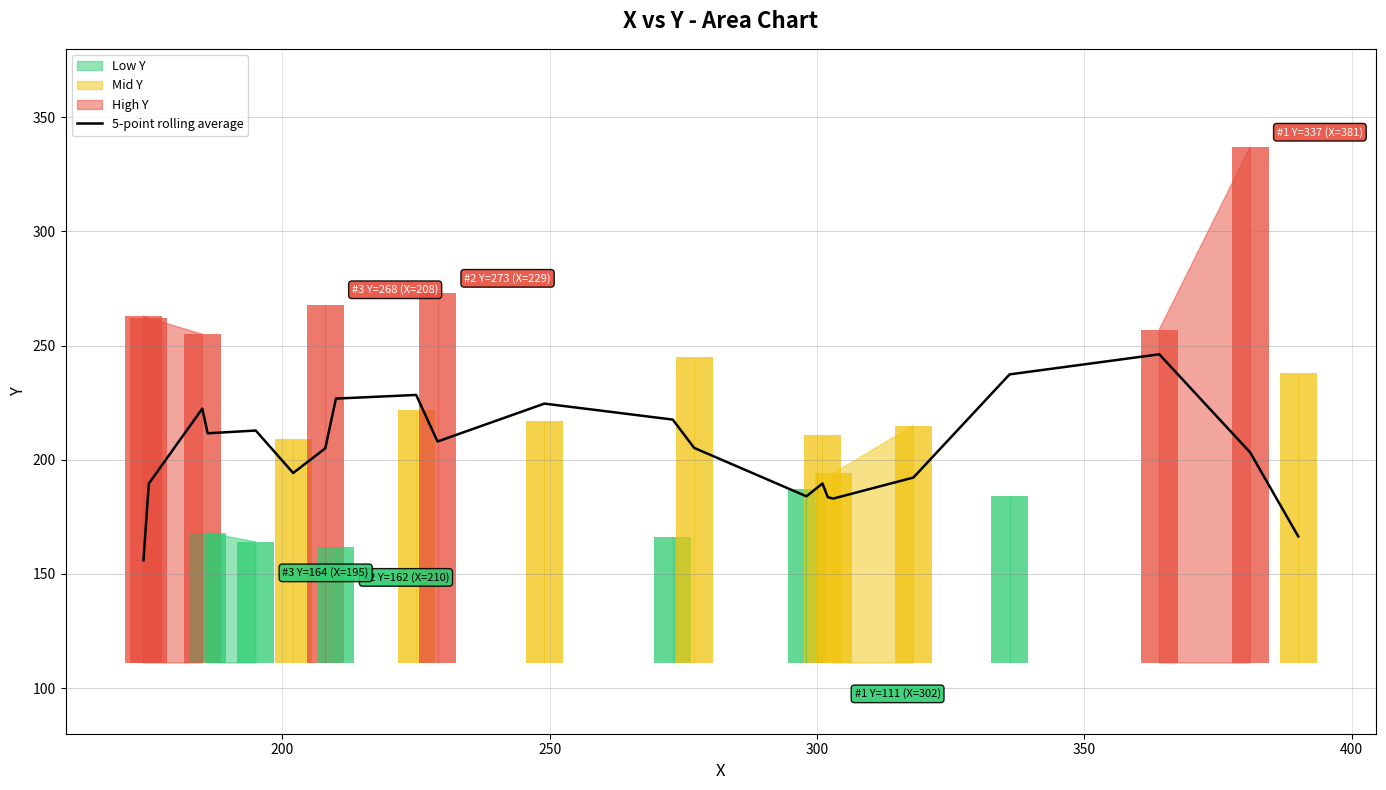

What is the minimum value for 5-point rolling average?

156.0